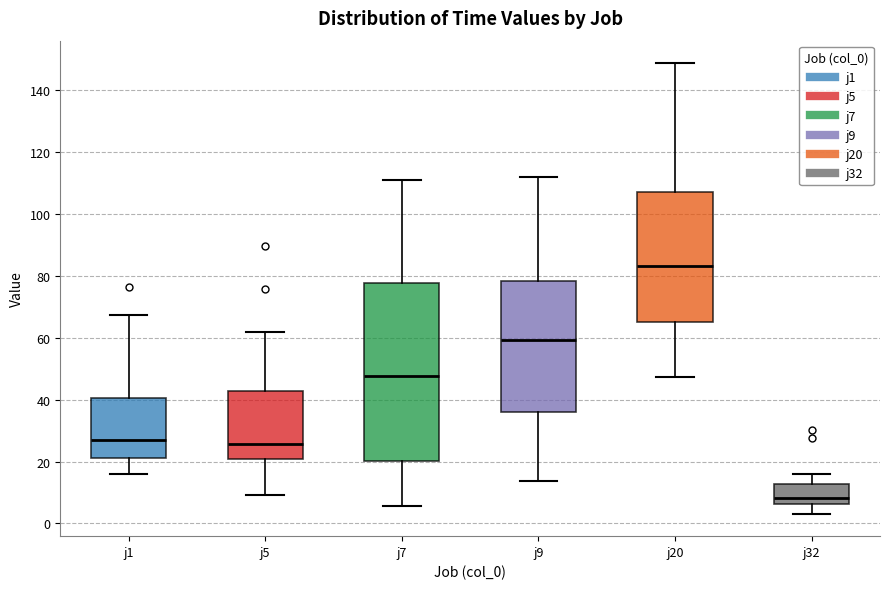

Reading left to right, transcribe this box plot: for each box, give where its median line is, the range the box spans, and where its two whiskers end, as read against the y-axis. The values are not printed on the chart, so give them approximately, as read against the axis.

j1: median 26, box 22 to 40, whiskers 16 to 68
j5: median 26, box 20 to 42, whiskers 10 to 62
j7: median 48, box 20 to 78, whiskers 6 to 112
j9: median 60, box 36 to 78, whiskers 14 to 112
j20: median 84, box 66 to 108, whiskers 48 to 148
j32: median 8, box 6 to 12, whiskers 4 to 16